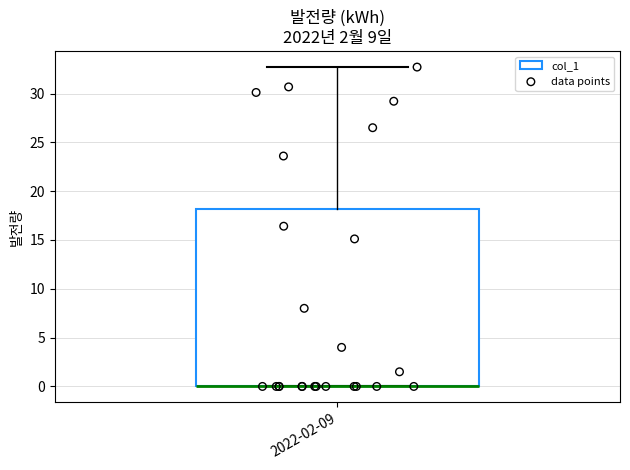

Read this box plot against the y-axis: the position of the median line, the range covered by the box, and the ends of both whiskers. The values are not printed on the chart, so give them approximately, as read against the axis.

median 0.0 (drawn on the box's lower edge), box 0.0 to 18.0, whiskers 0.0 to 32.5